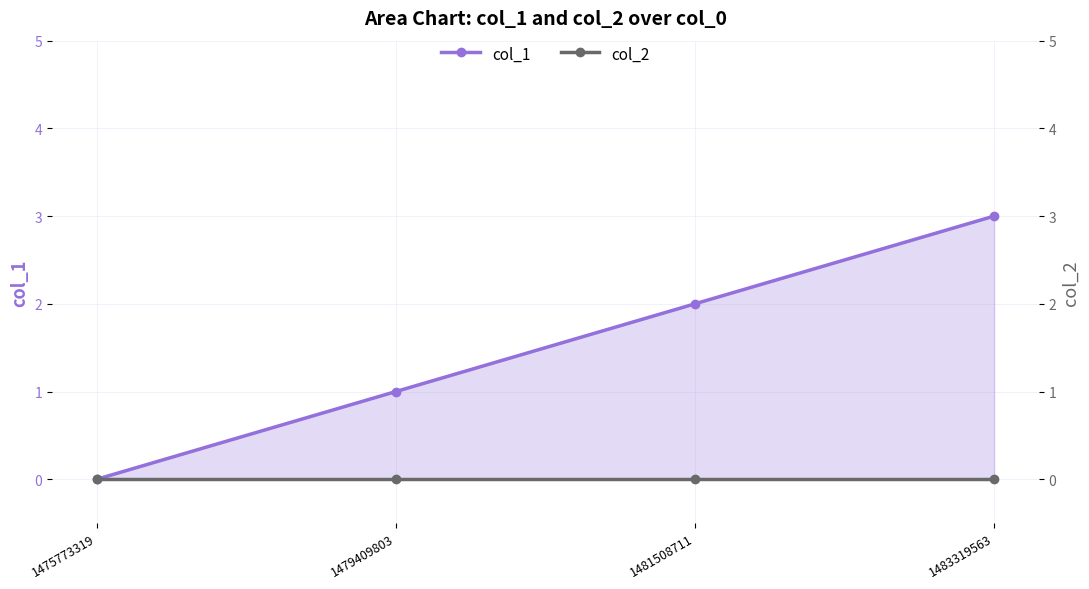

At which category is the sum across all series the highest?

1483319563